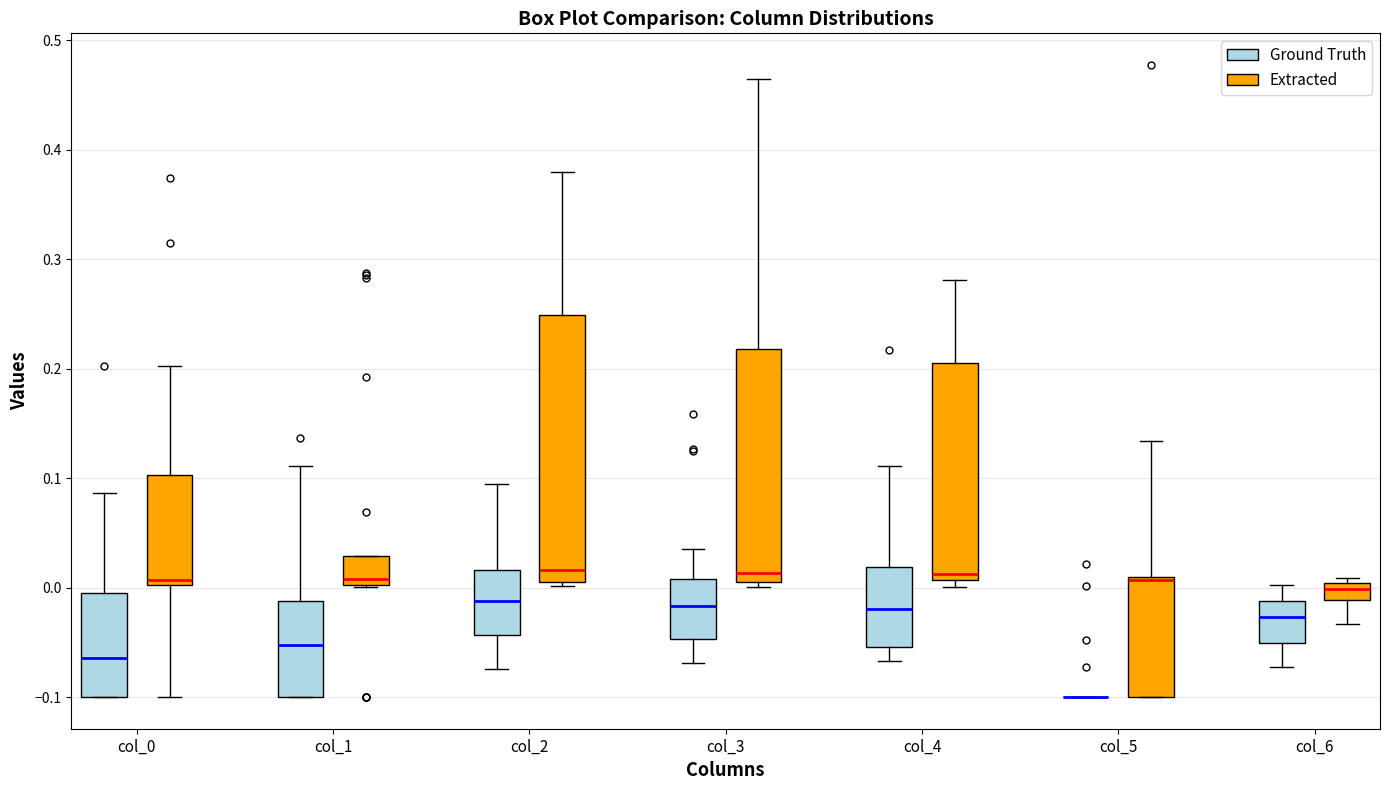

Reading left to right, read every box against the y-axis: the position of its median line, the range the box covers, and the ends of its whiskers. The values are not printed on the chart, so give them approximately, as read against the axis.

col_0 (Ground Truth): median -0.06, box -0.10 to 0.00, whiskers -0.10 to 0.09
col_0 (Extracted): median 0.01, box 0.00 to 0.10, whiskers -0.10 to 0.20
col_1 (Ground Truth): median -0.05, box -0.10 to -0.01, whiskers -0.10 to 0.11
col_1 (Extracted): median 0.01, box 0.00 to 0.03, whiskers 0.00 to 0.03
col_2 (Ground Truth): median -0.01, box -0.04 to 0.02, whiskers -0.07 to 0.09
col_2 (Extracted): median 0.02, box 0.01 to 0.25, whiskers 0.00 to 0.38
col_3 (Ground Truth): median -0.02, box -0.05 to 0.01, whiskers -0.07 to 0.04
col_3 (Extracted): median 0.01 (just above the box's lower edge), box 0.01 to 0.22, whiskers 0.00 to 0.46
col_4 (Ground Truth): median -0.02, box -0.05 to 0.02, whiskers -0.07 to 0.11
col_4 (Extracted): median 0.01 (just above the box's lower edge), box 0.01 to 0.21, whiskers 0.00 to 0.28
col_5 (Ground Truth): box collapsed to a line at -0.10, whiskers -0.10 to -0.10
col_5 (Extracted): median 0.01 (drawn on the box's upper edge), box -0.10 to 0.01, whiskers -0.10 to 0.13
col_6 (Ground Truth): median -0.03, box -0.05 to -0.01, whiskers -0.07 to 0.00
col_6 (Extracted): median 0.00 (just below the box's upper edge), box -0.01 to 0.00, whiskers -0.03 to 0.01